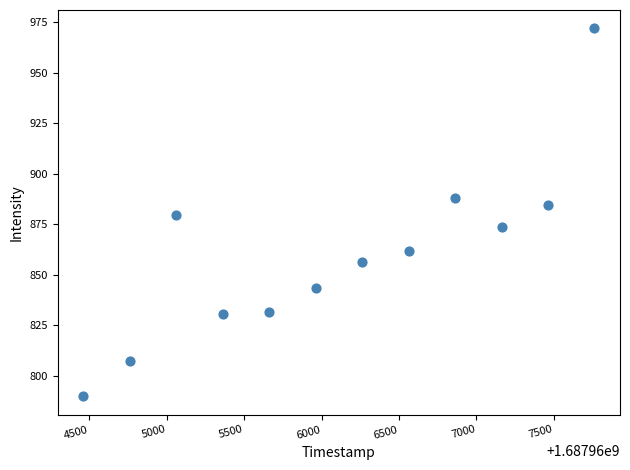

What is the range of X values (max minus min)?

3300.0